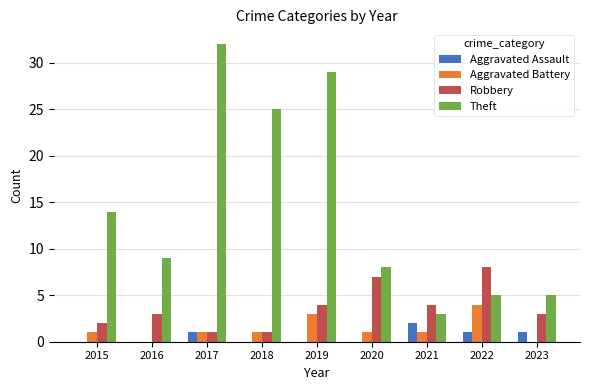

Does the chart contain stacked bars?

No